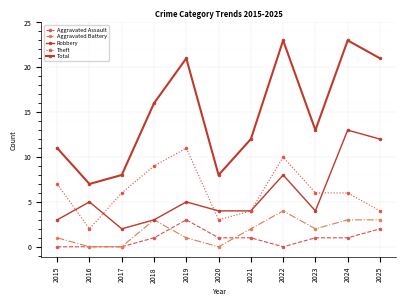

Is it true that Aggravated Assault equals 2 at 2022?

False